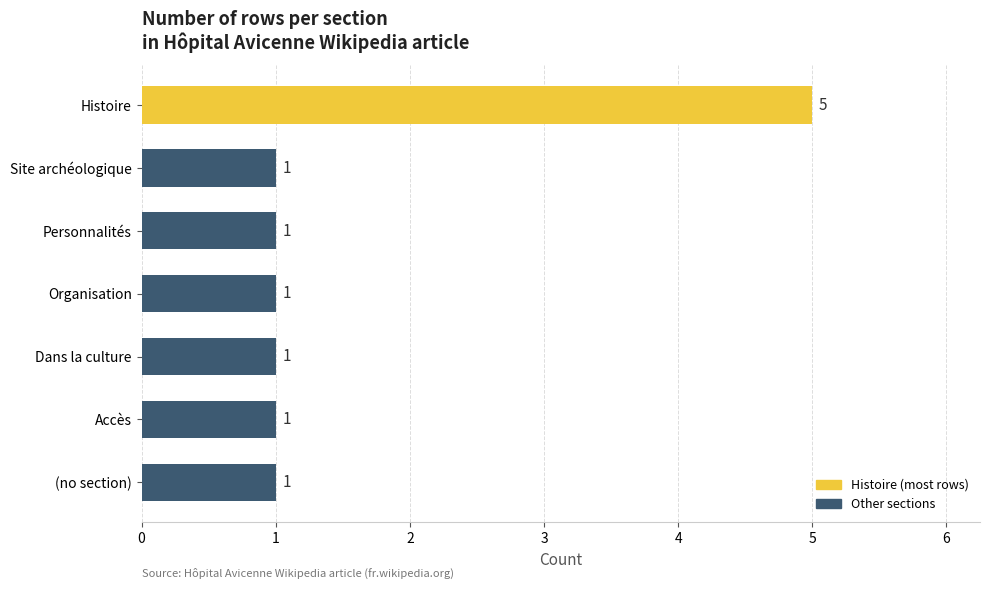

The value at Site archéologique is 1. True or false?

True